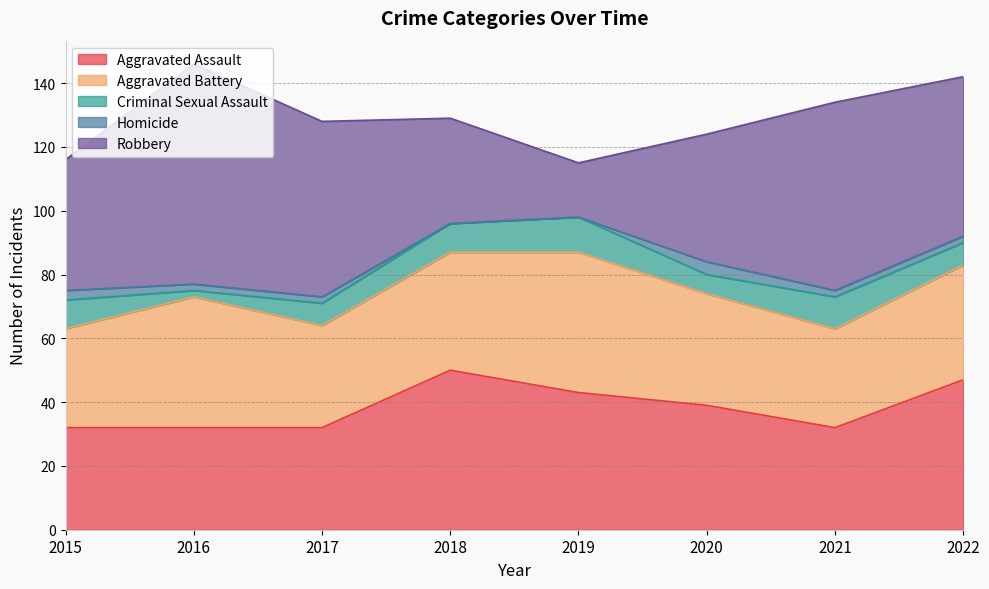

At which label does Aggravated Battery reach its minimum?

2015